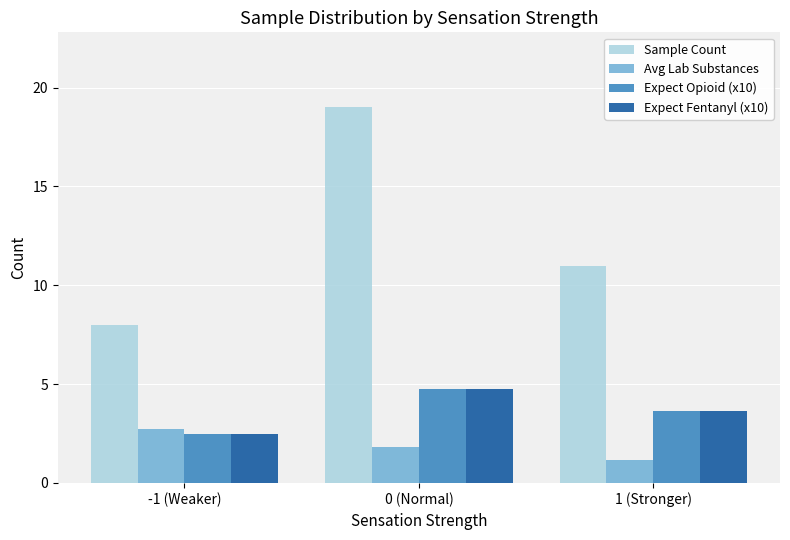

Reading left to right, transcribe all the data shown in this chart.

Sample Count: 8.0	19.0	11.0
Avg Lab Substances: 2.8	1.8	1.2
Expect Opioid (x10): 2.5	4.7	3.6
Expect Fentanyl (x10): 2.5	4.7	3.6